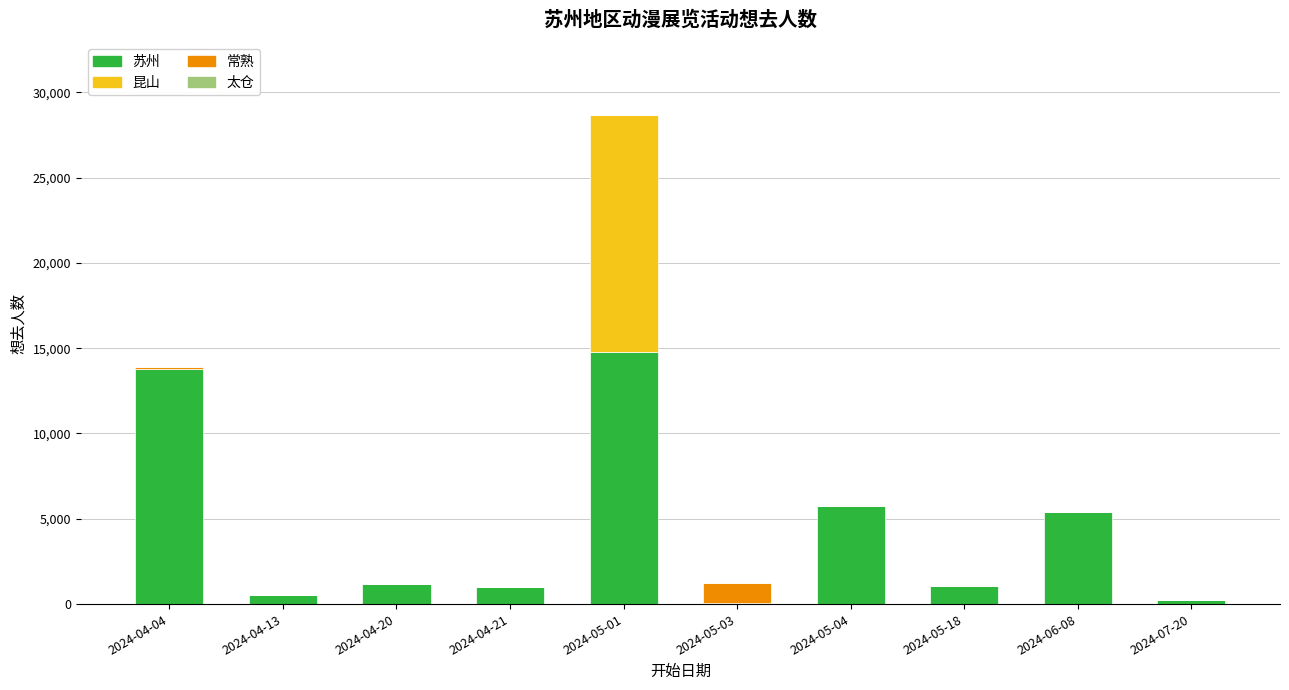

How many distinct data groups are displayed?

4